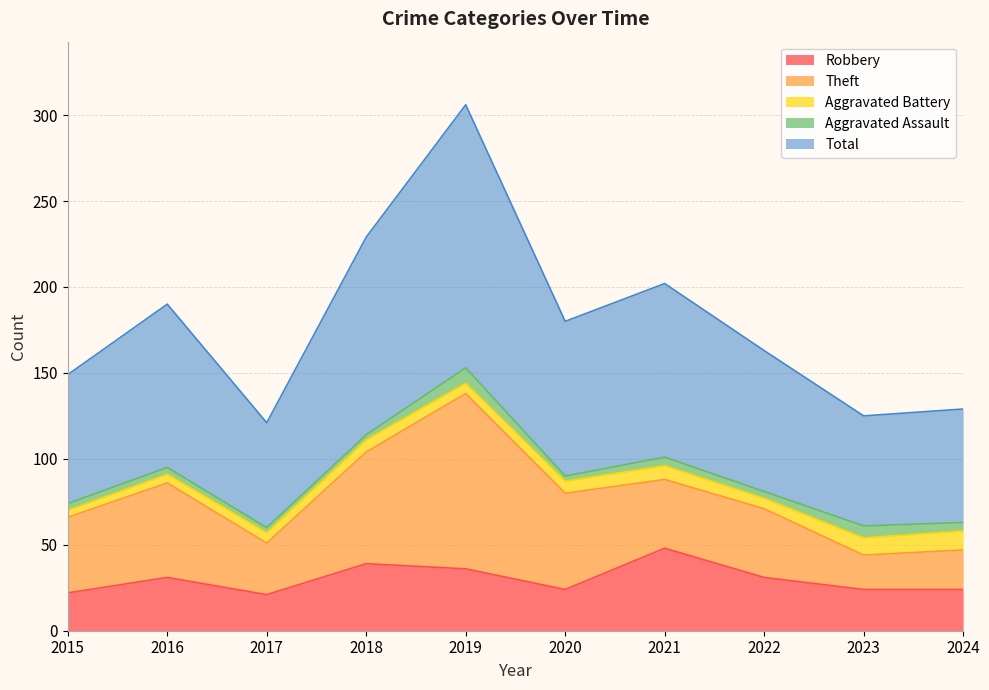

How many interior local valleys does the Theft series have?

2